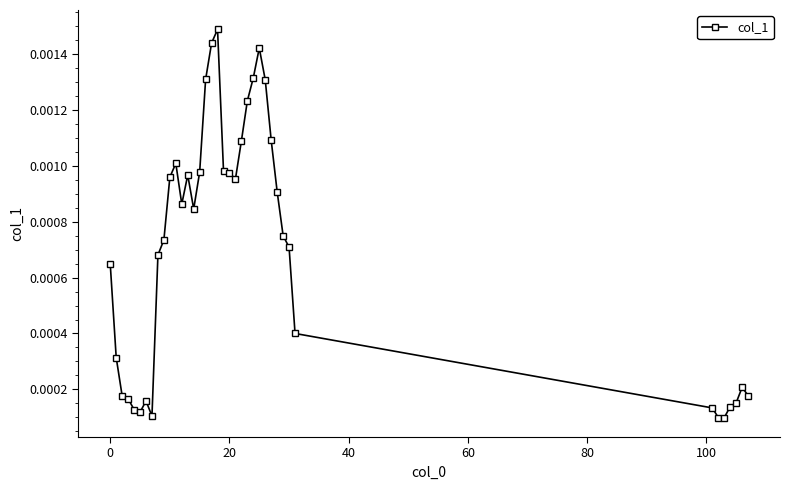

Count the number of categories in the chart.

39